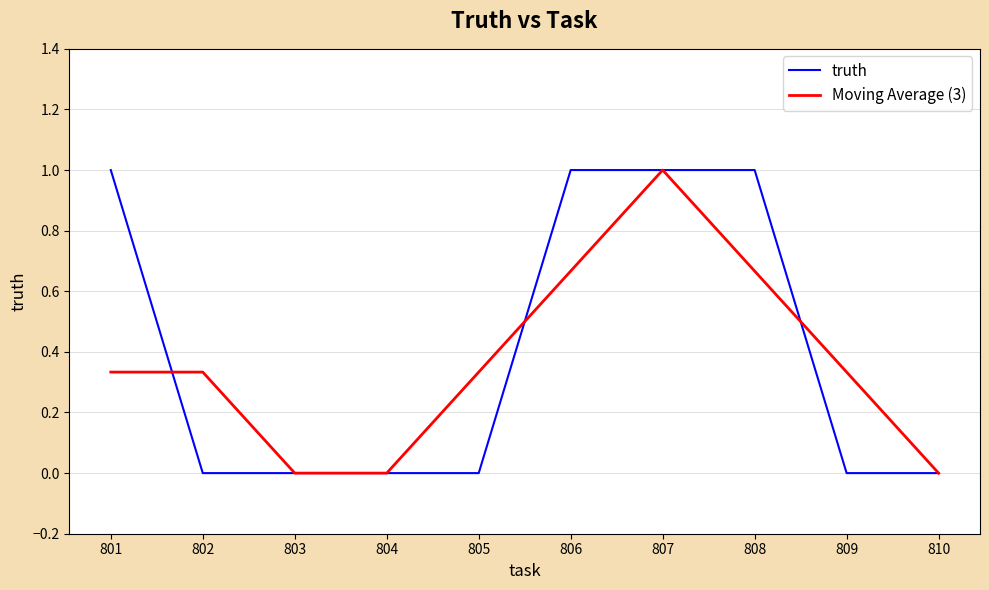

Count the truth values in the range 0 to 1.

10